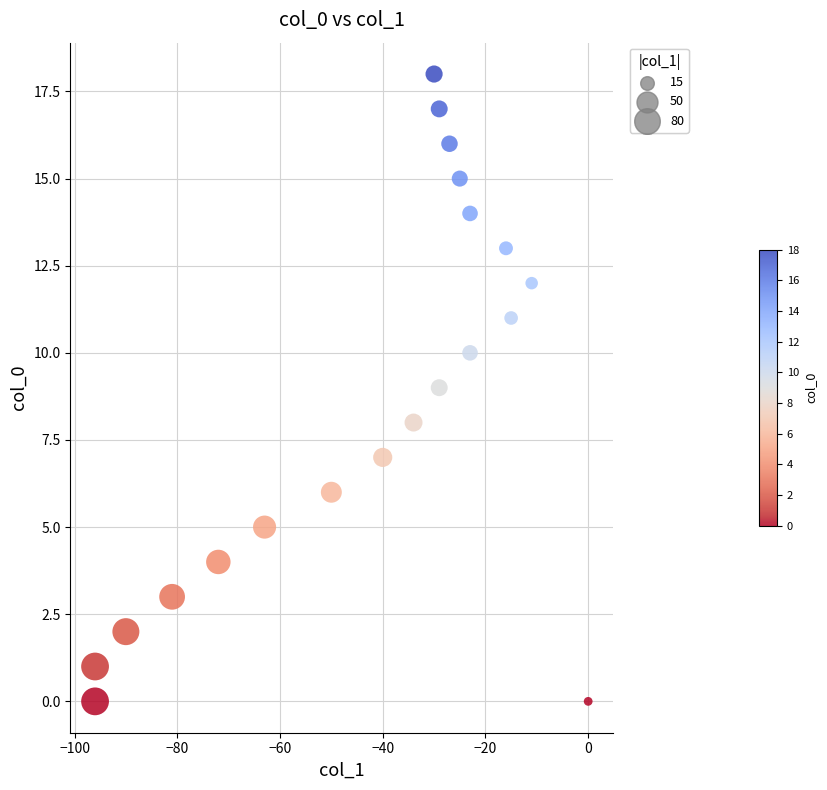

What is the range of X values (max minus min)?

96